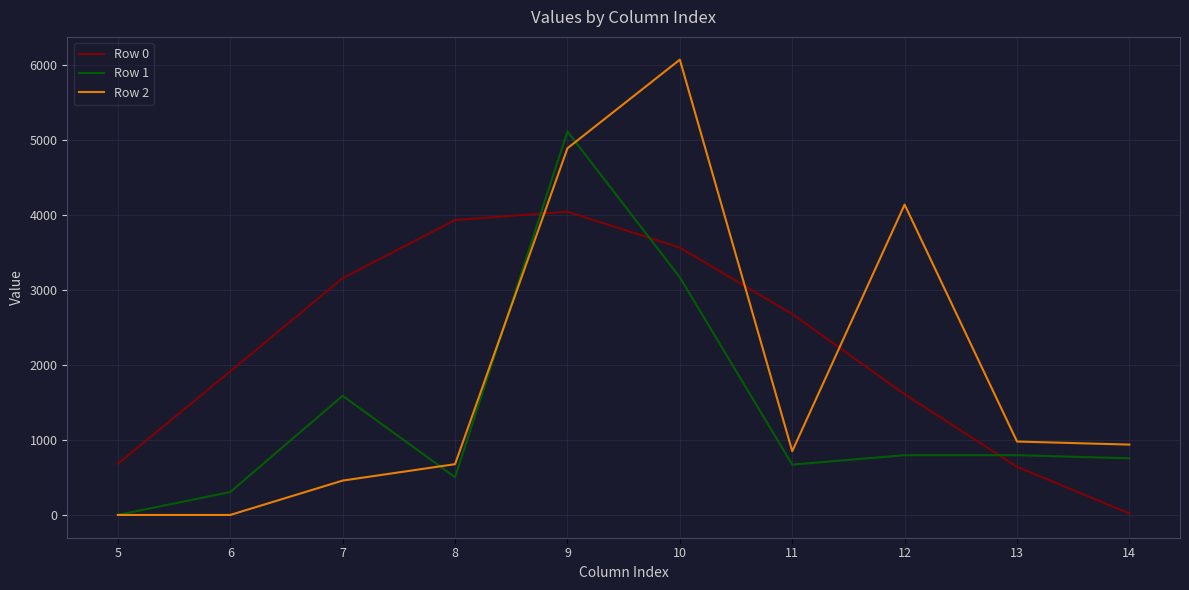

Which series ends up on top after the final intersection of Row 1 and Row 0?

Row 1